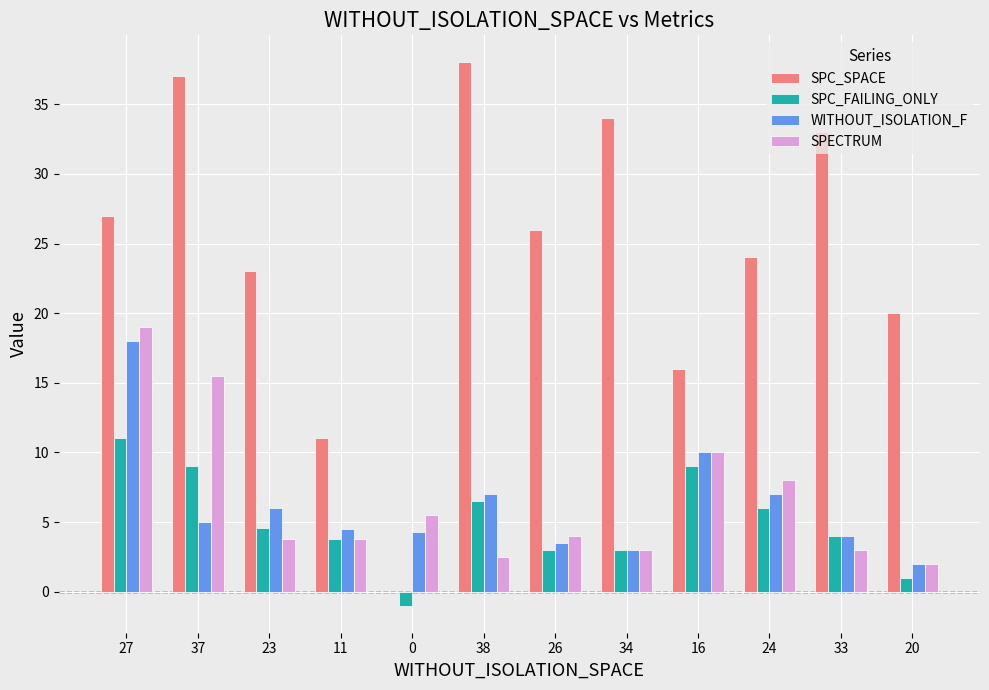

Does the chart contain stacked bars?

No